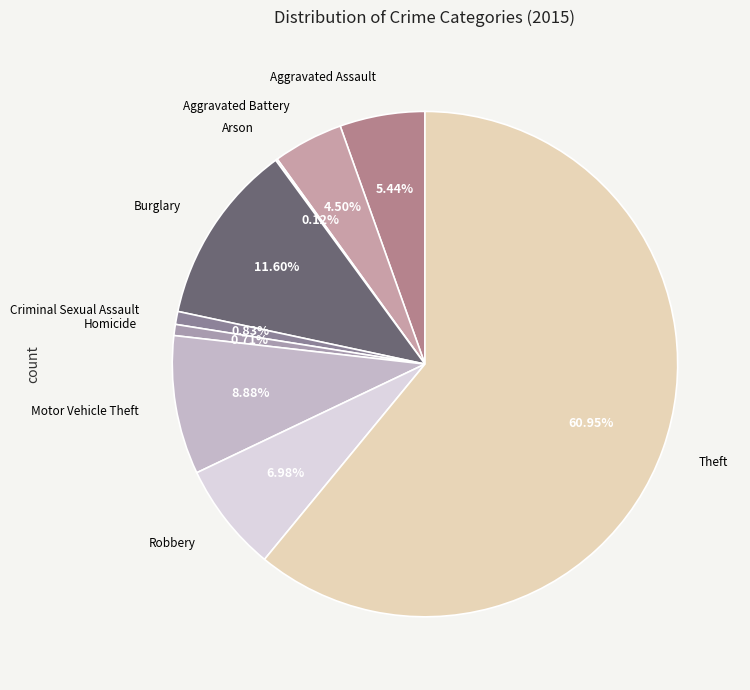

How many slices are in this pie chart?

9